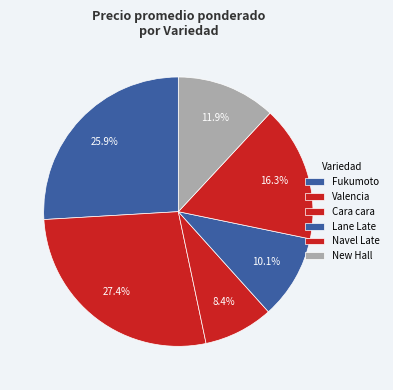

Which slice is the largest?

Valencia